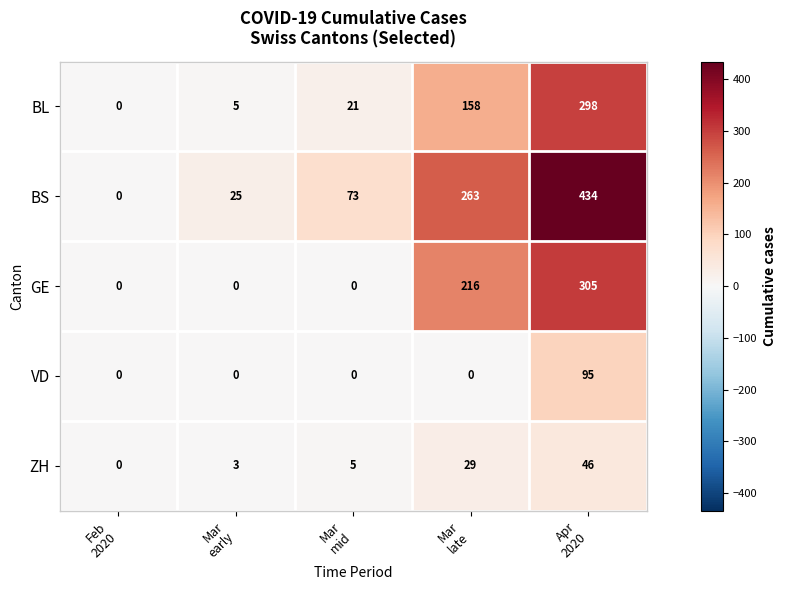

What is the spread (max minus min) of values at Apr
2020?

388